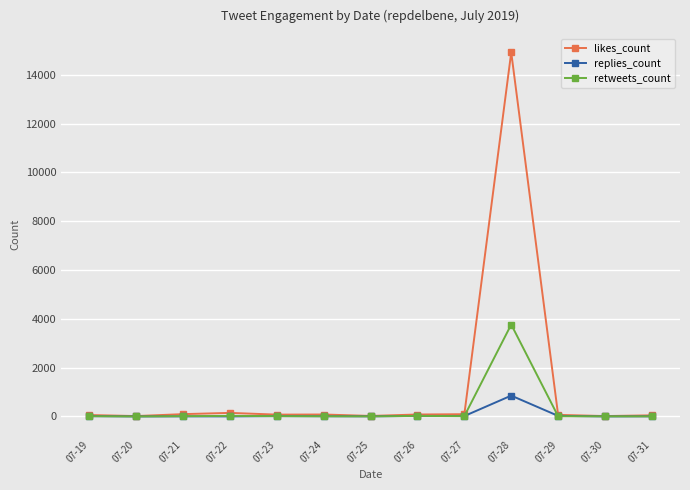

True or false: likes_count has more than 1 points higher than both neighbors.

True